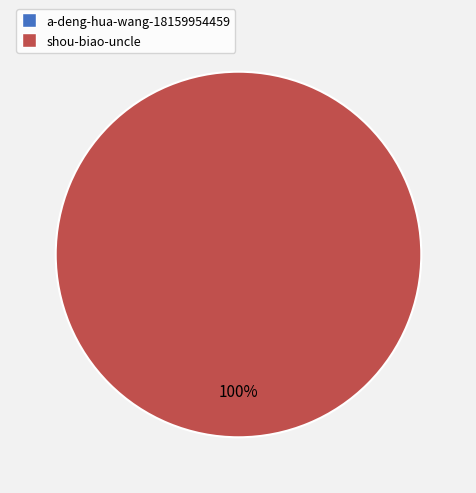

Is there a majority slice in this chart?

Yes